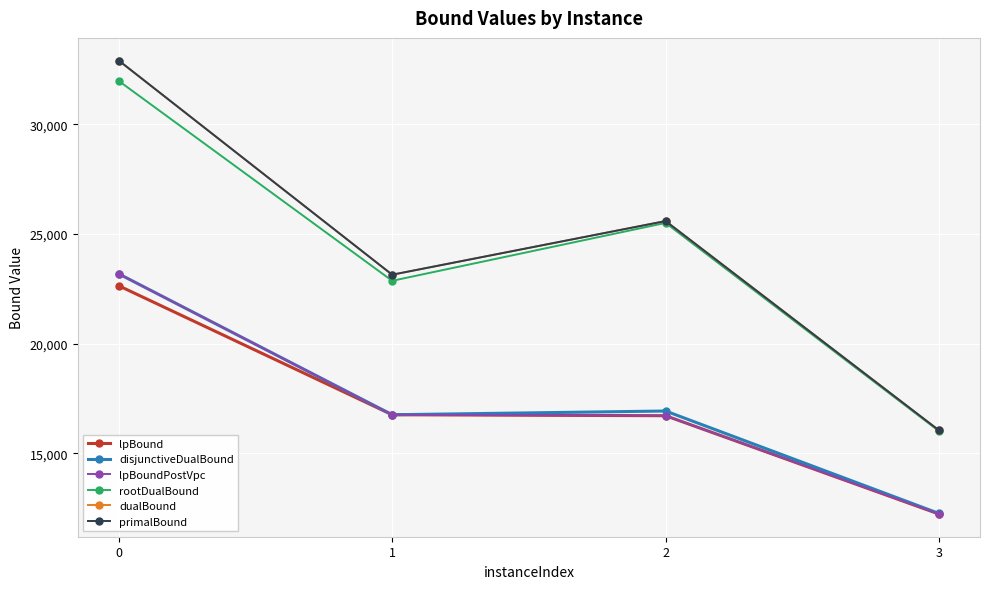

What is the lowest value of the disjunctiveDualBound series?

12260.8